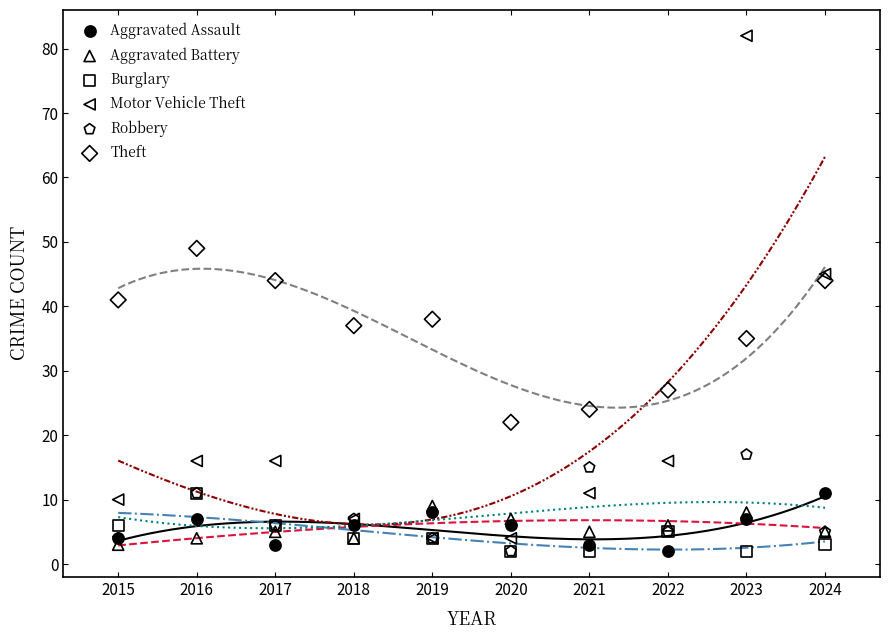

Across all series, what Y value is closest to 42?

41